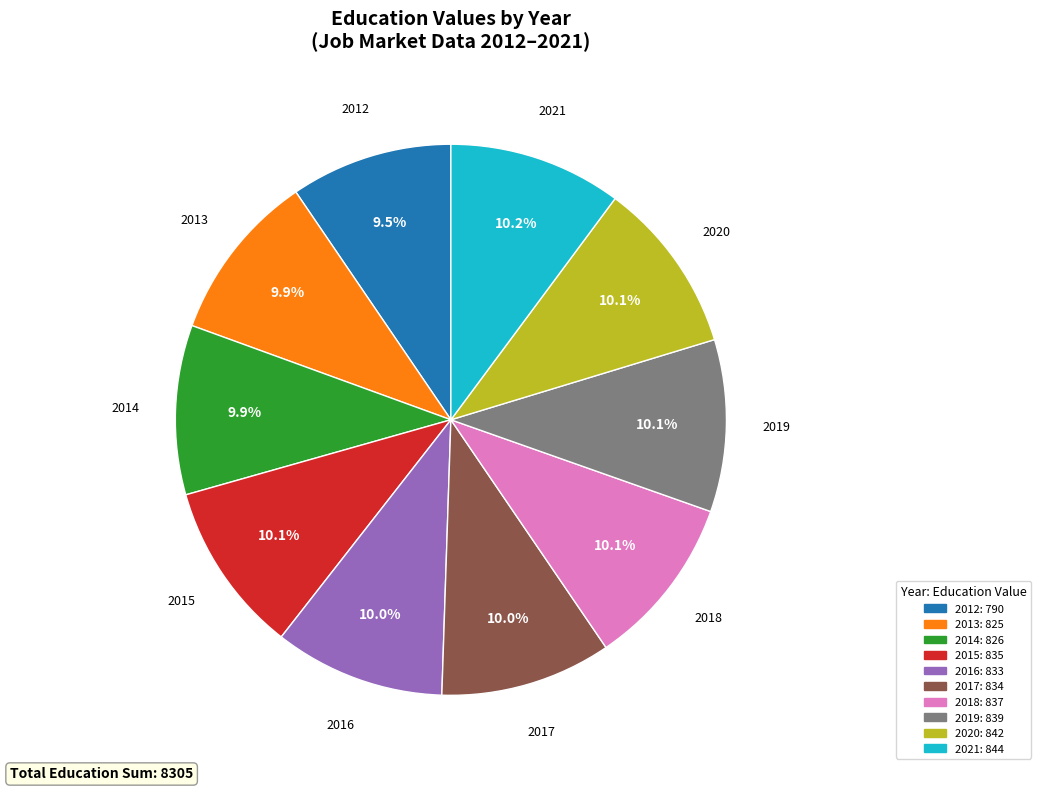

Do 2021 and 2015 together represent more than half of the pie?

No